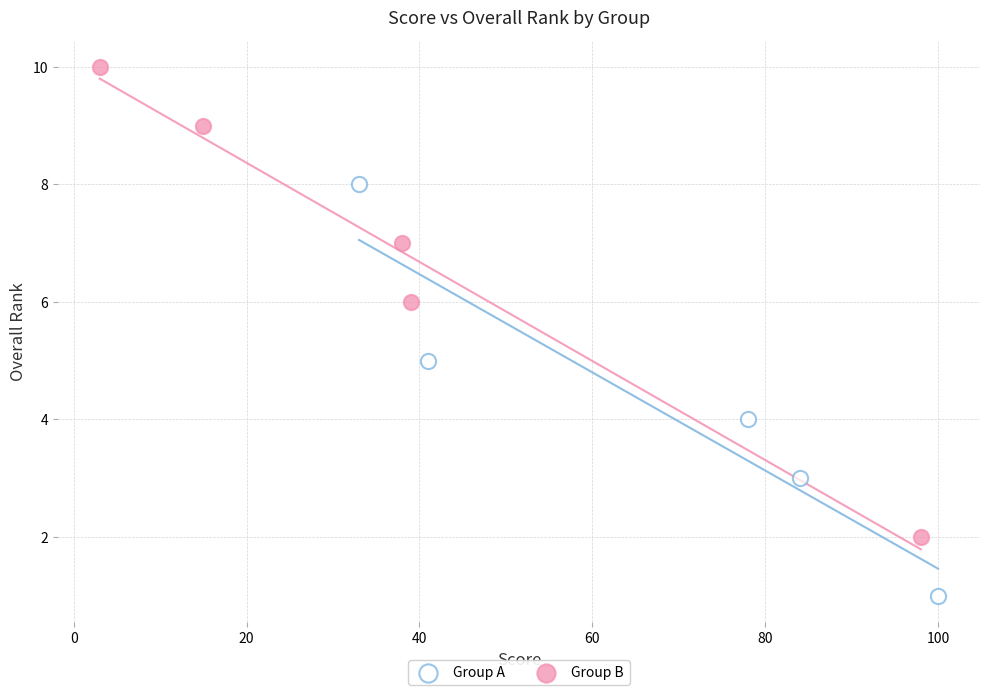

Which series contains the highest Y value?

Group B